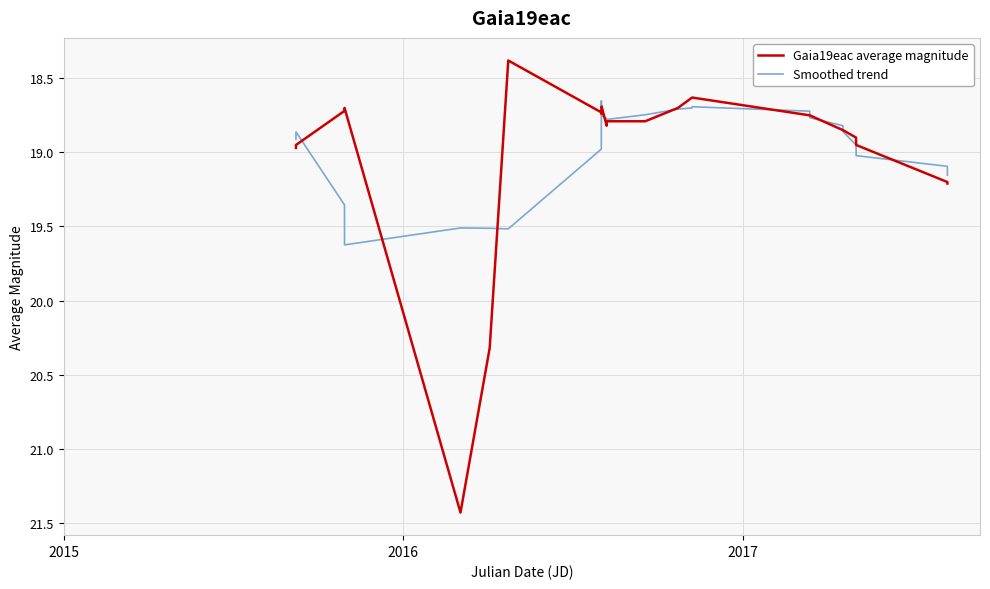

In Smoothed trend, how many points are higher than both neighbors (excluding endpoints)?

3